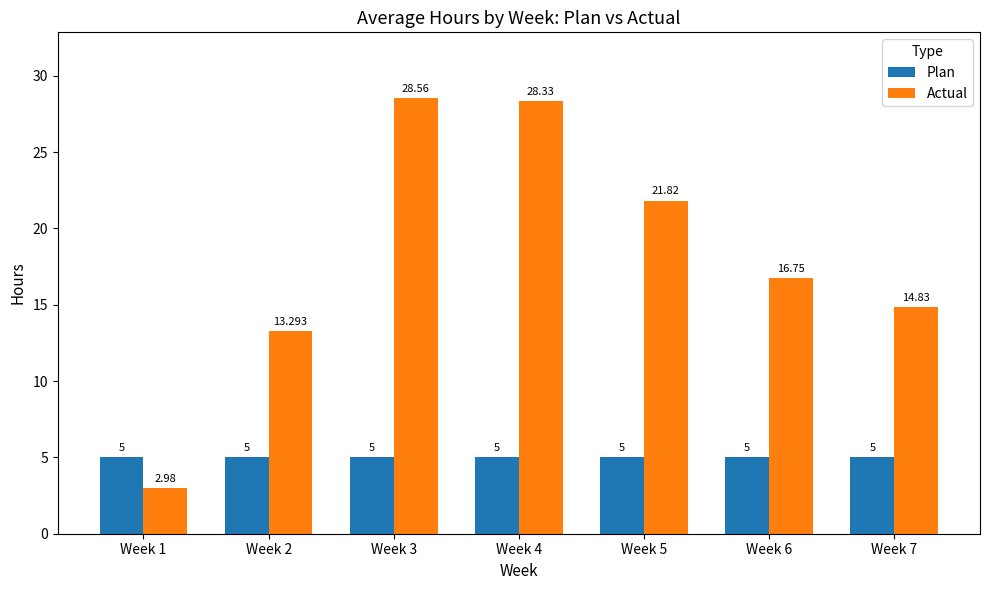

Are the bars grouped side by side (vs. stacked)?

Yes